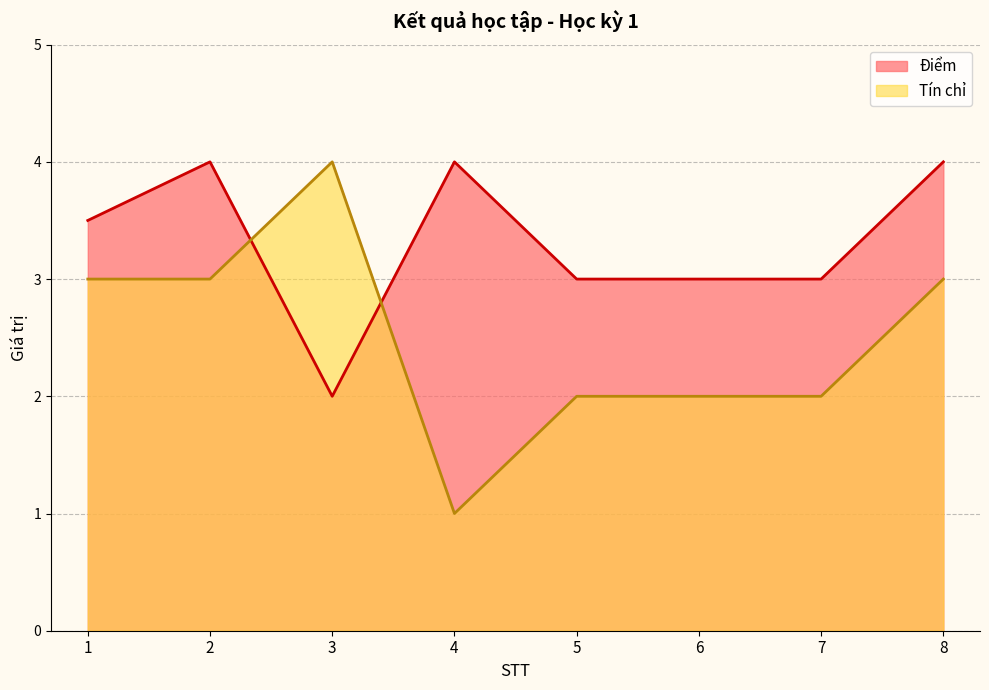

Does the chart have visible grid lines?

Yes